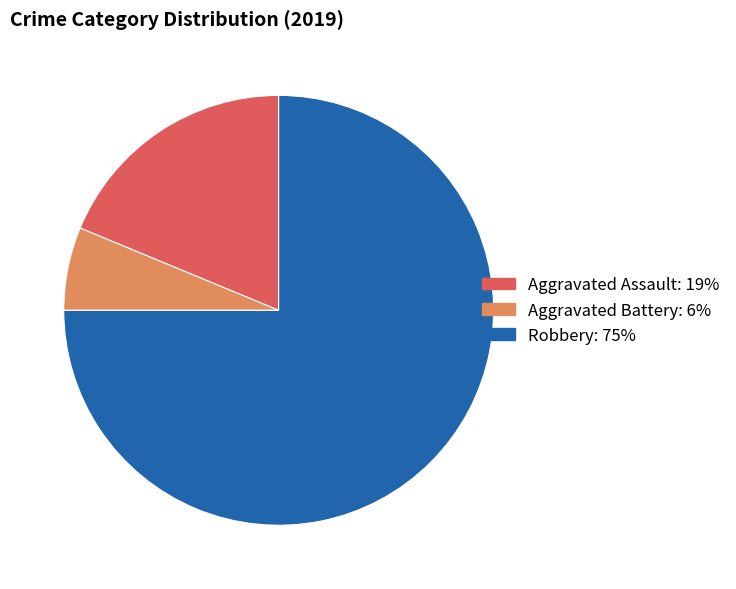

Do Robbery and Aggravated Assault together represent more than half of the pie?

Yes